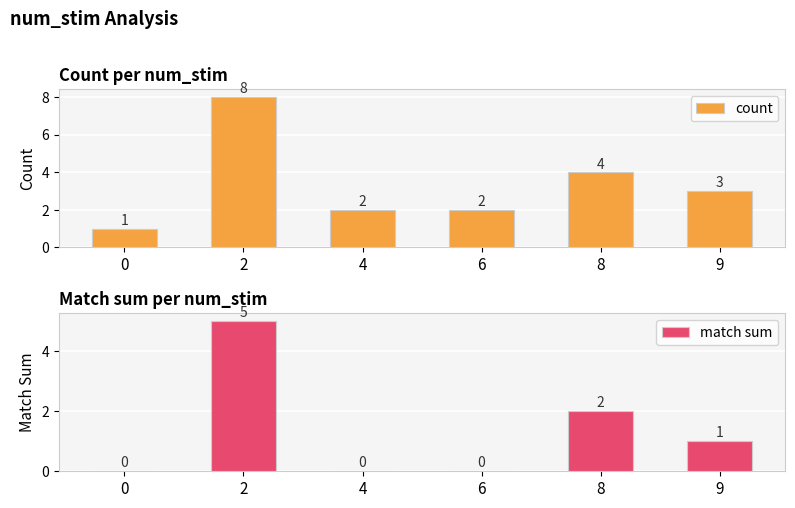

What is the value of the count bar at the 4th from the left?

2